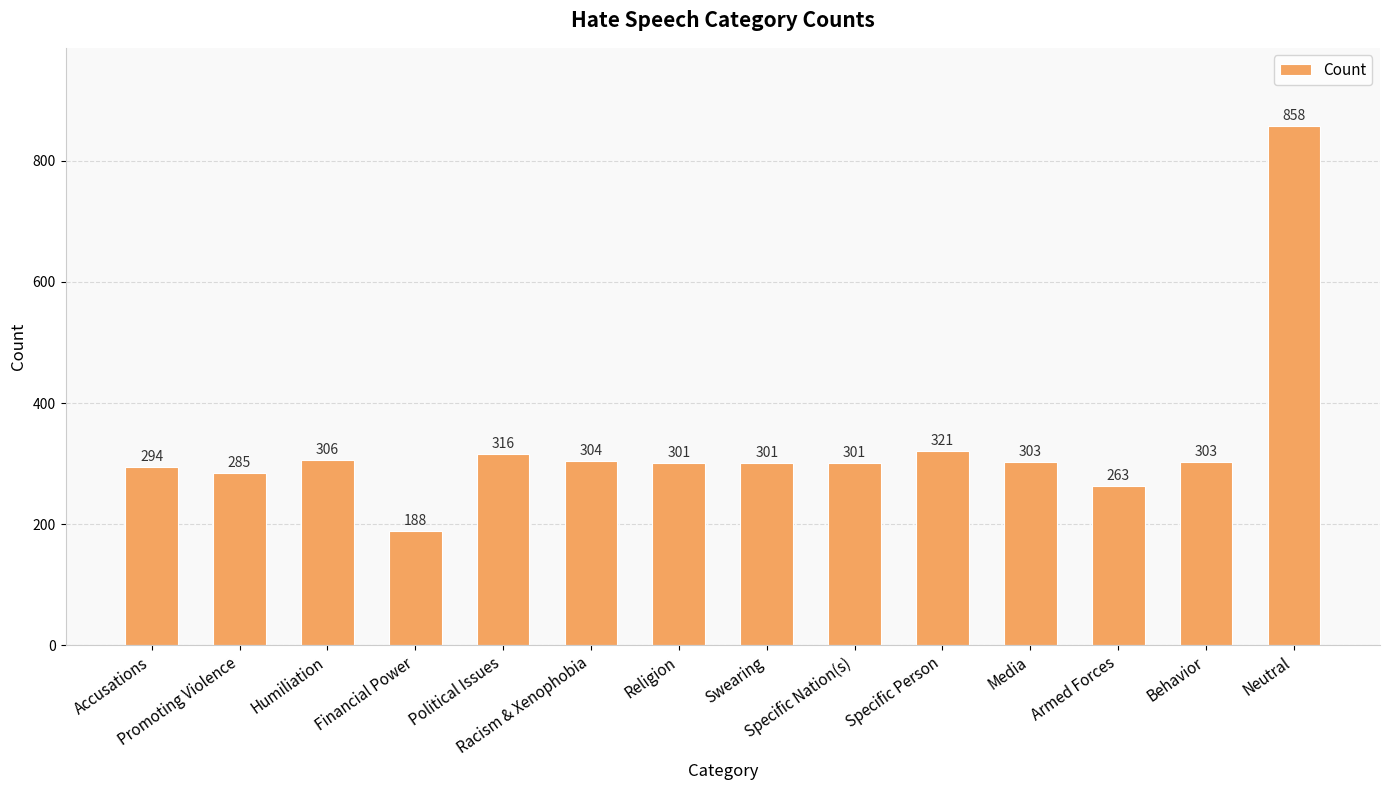

Reading left to right, extract all data points from this chart.

294	285	306	188	316	304	301	301	301	321	303	263	303	858